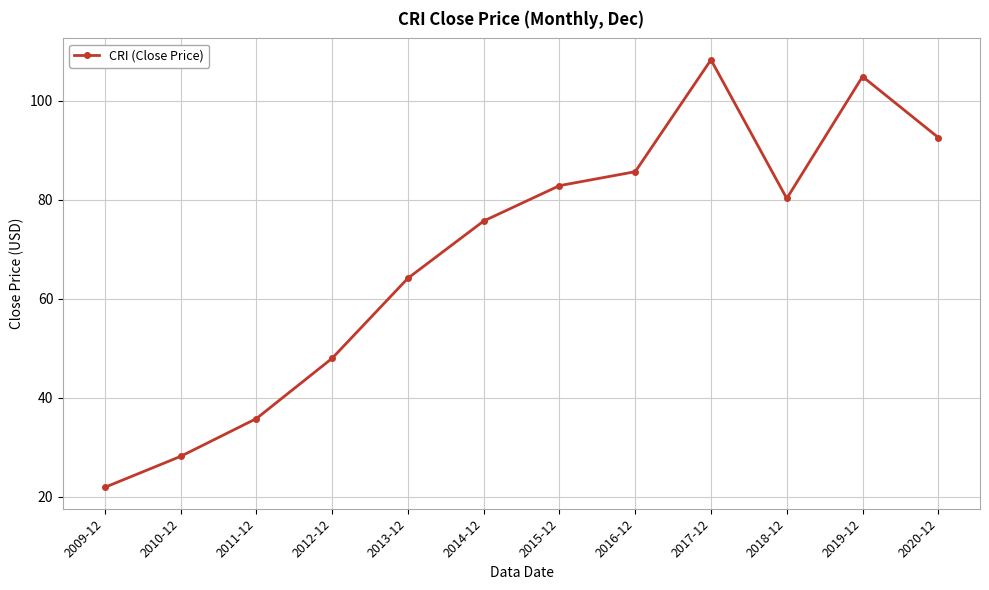

List the labels in order of value, smallest first.

2009-12, 2010-12, 2011-12, 2012-12, 2013-12, 2014-12, 2018-12, 2015-12, 2016-12, 2020-12, 2019-12, 2017-12